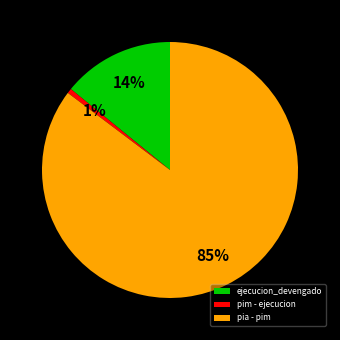

Does any single category account for the majority?

Yes